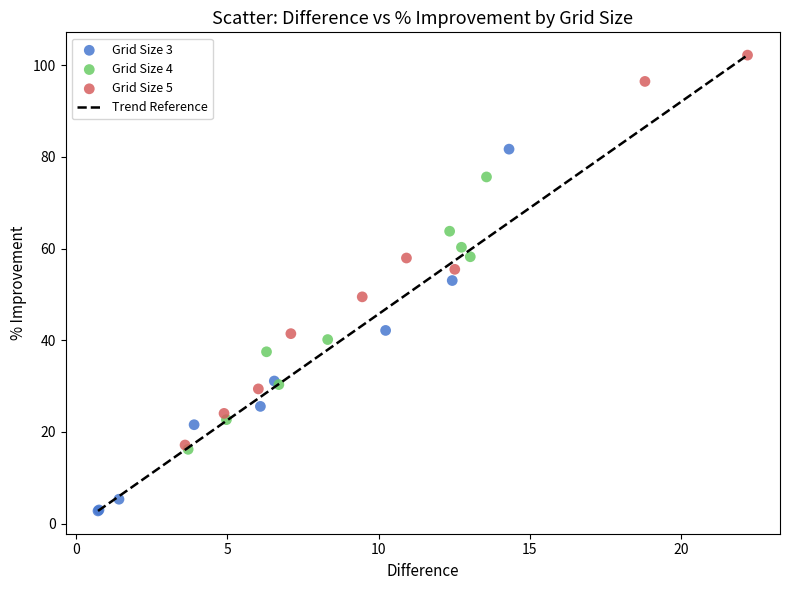

Which series contains the highest Y value?

Grid Size 5